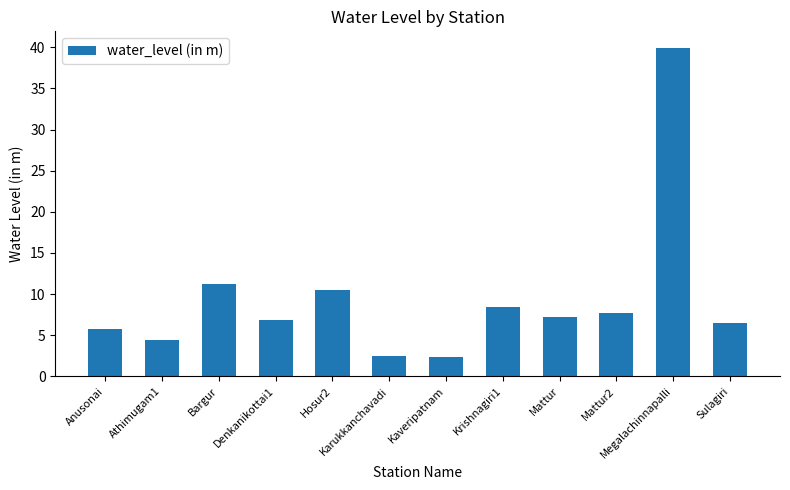

What is the minimum value shown in the chart?

2.4